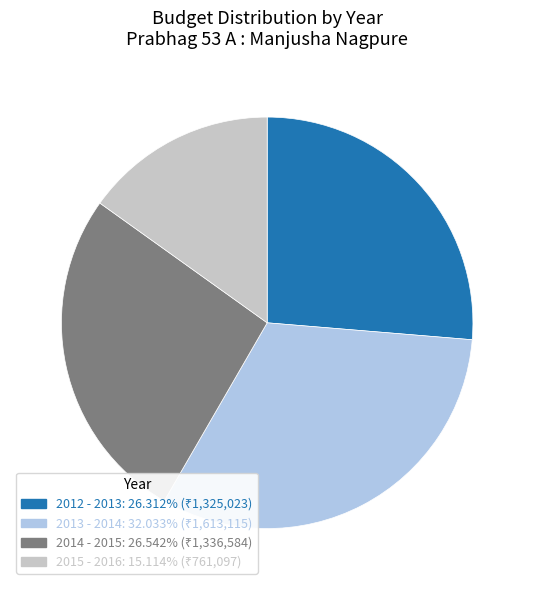

Is it true that 2015 - 2016 is 15% of the pie?

True